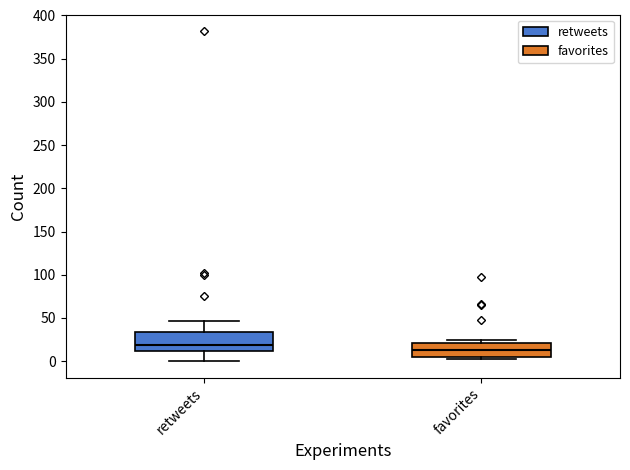

Which box has the highest median line?

retweets